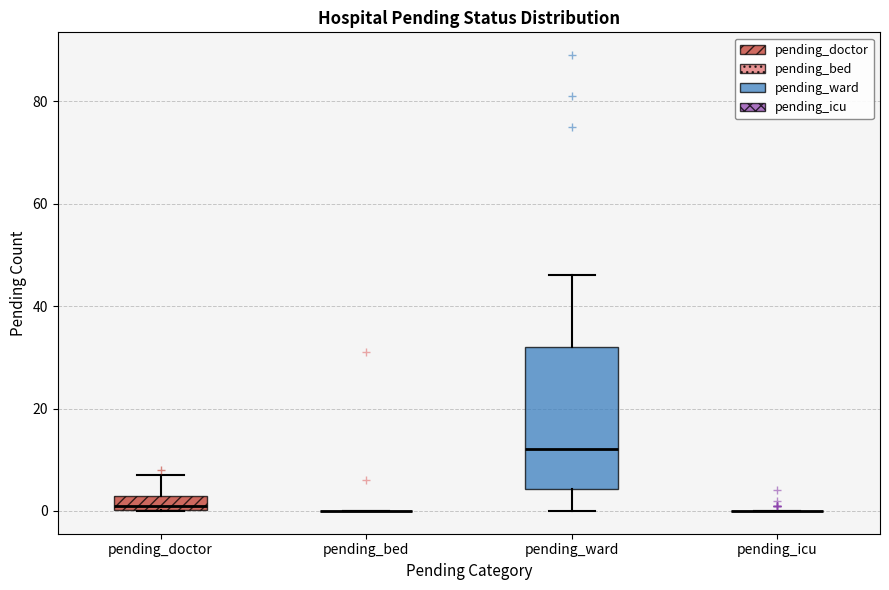

Which box is the tallest, from its lower edge to its upper edge?

pending_ward